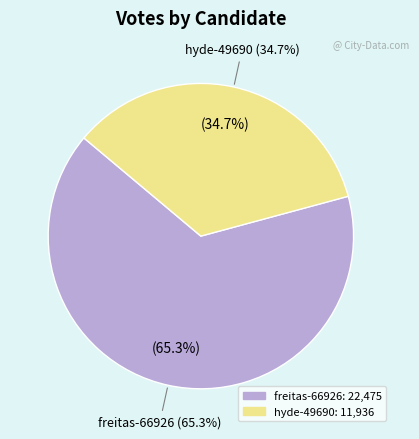

What is the change in value from freitas-66926 to hyde-49690?

-10539